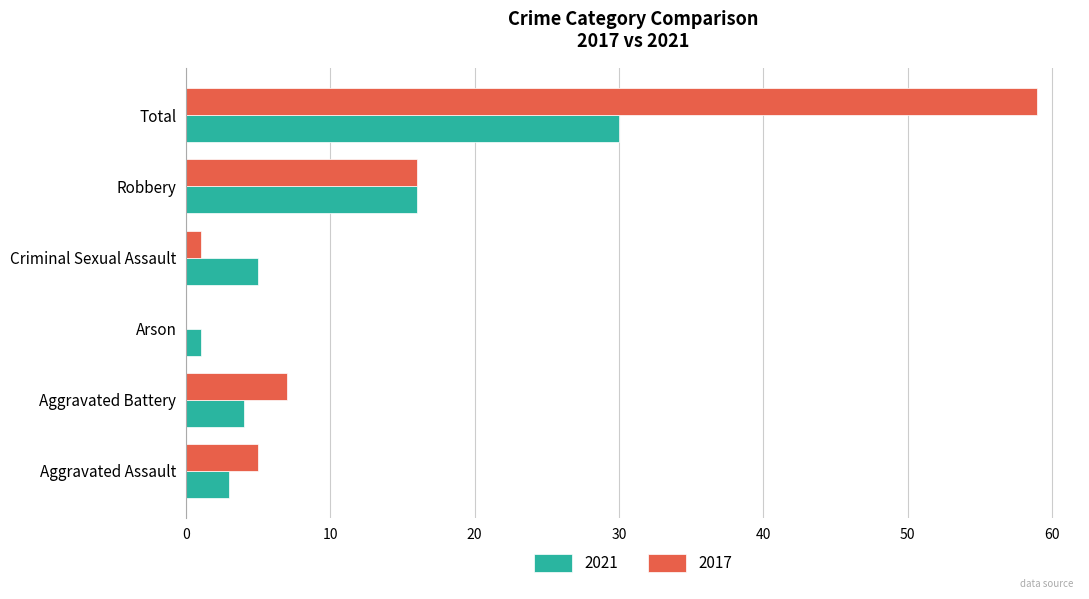

What value does the 2017 series have at Criminal Sexual Assault?

1